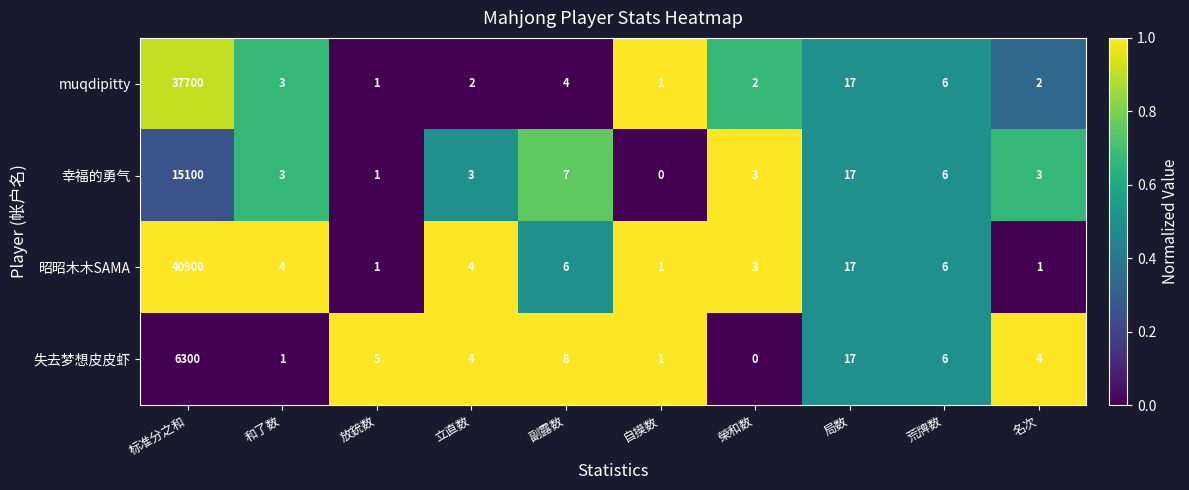

Which series has the largest total across all categories?

昭昭木木SAMA